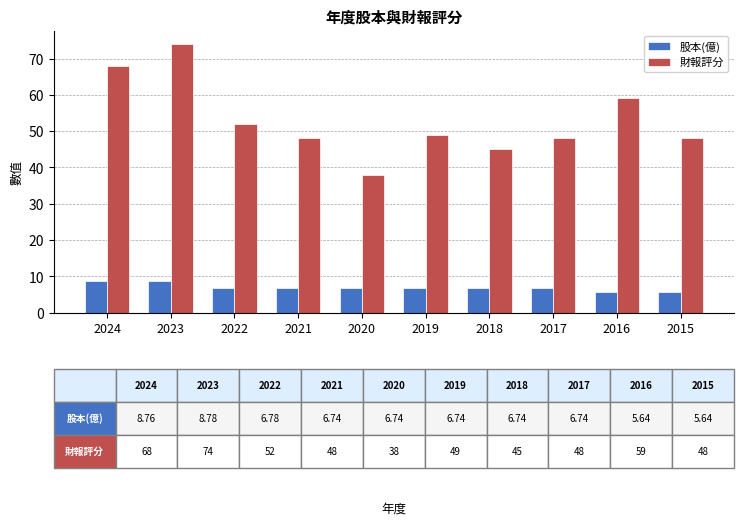

The 財報評分 series shows 38.0 at 2020. True or false?

True